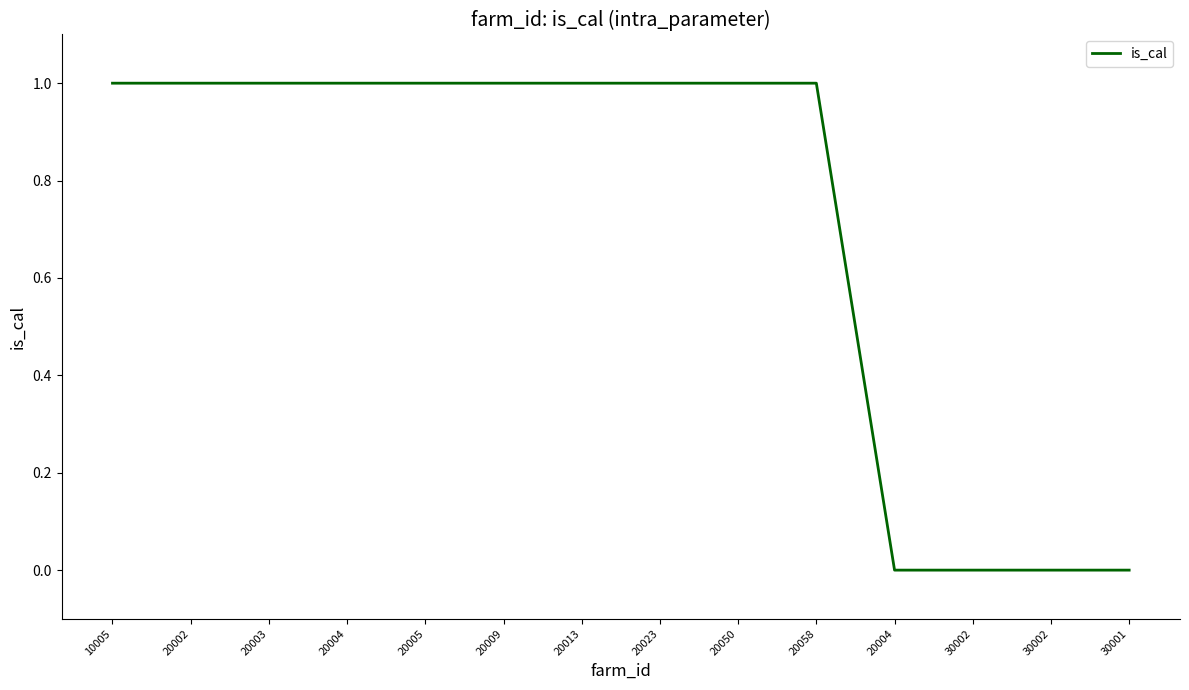

How many lines are shown in the chart?

1